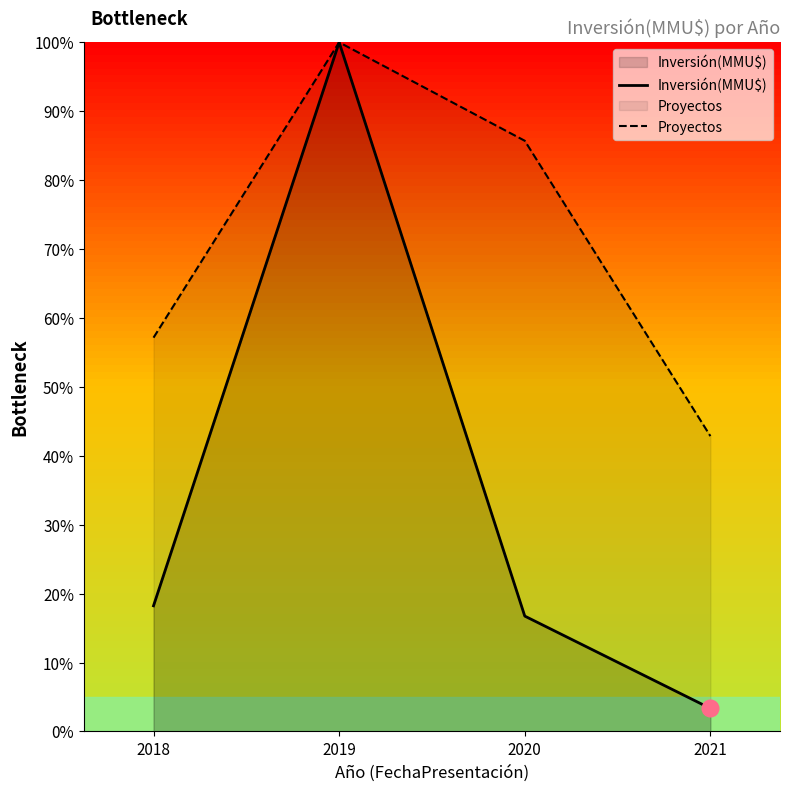

In Inversión(MMU$), how many points are higher than both neighbors (excluding endpoints)?

1